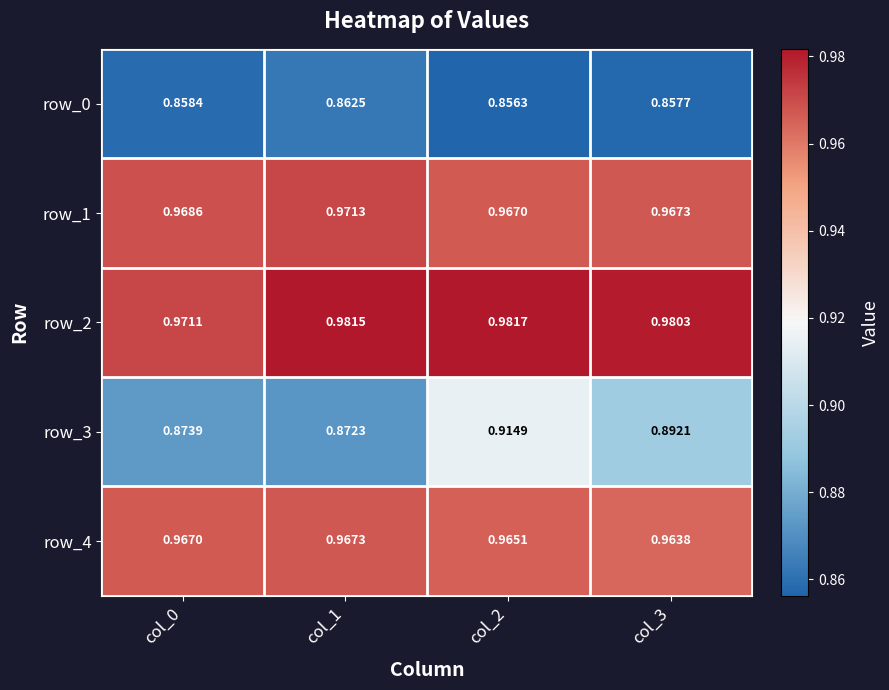

Is the value of row_3 at col_3 greater than the value of row_4 at col_1?

No